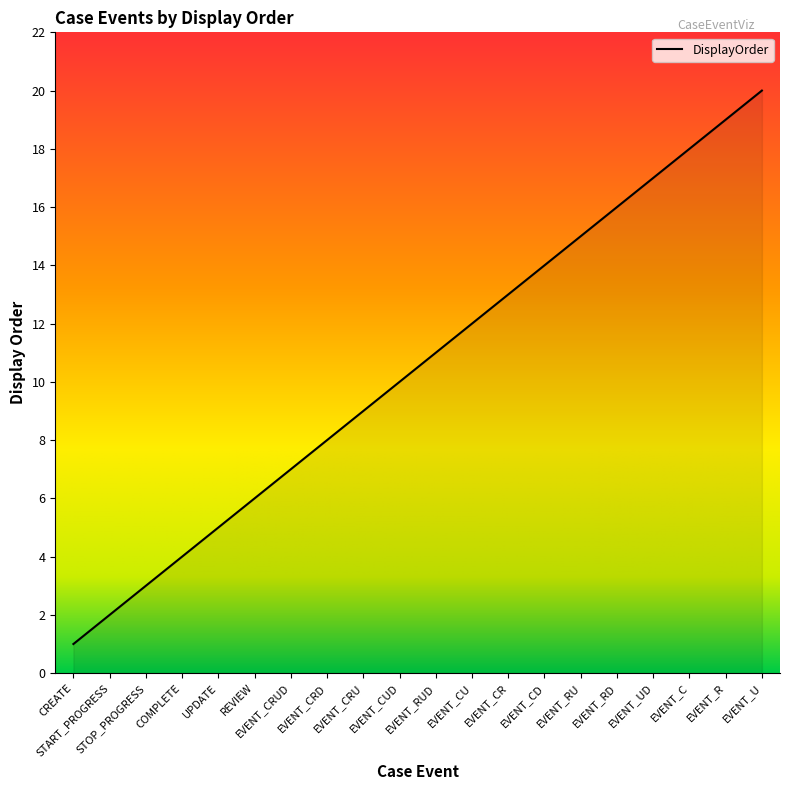

List the labels in order of value, smallest first.

CREATE, START_PROGRESS, STOP_PROGRESS, COMPLETE, UPDATE, REVIEW, EVENT_CRUD, EVENT_CRD, EVENT_CRU, EVENT_CUD, EVENT_RUD, EVENT_CU, EVENT_CR, EVENT_CD, EVENT_RU, EVENT_RD, EVENT_UD, EVENT_C, EVENT_R, EVENT_U